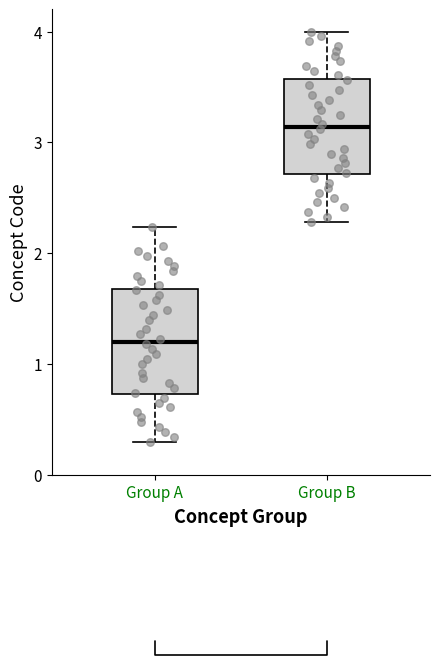

Which box's median line is the highest?

Group B